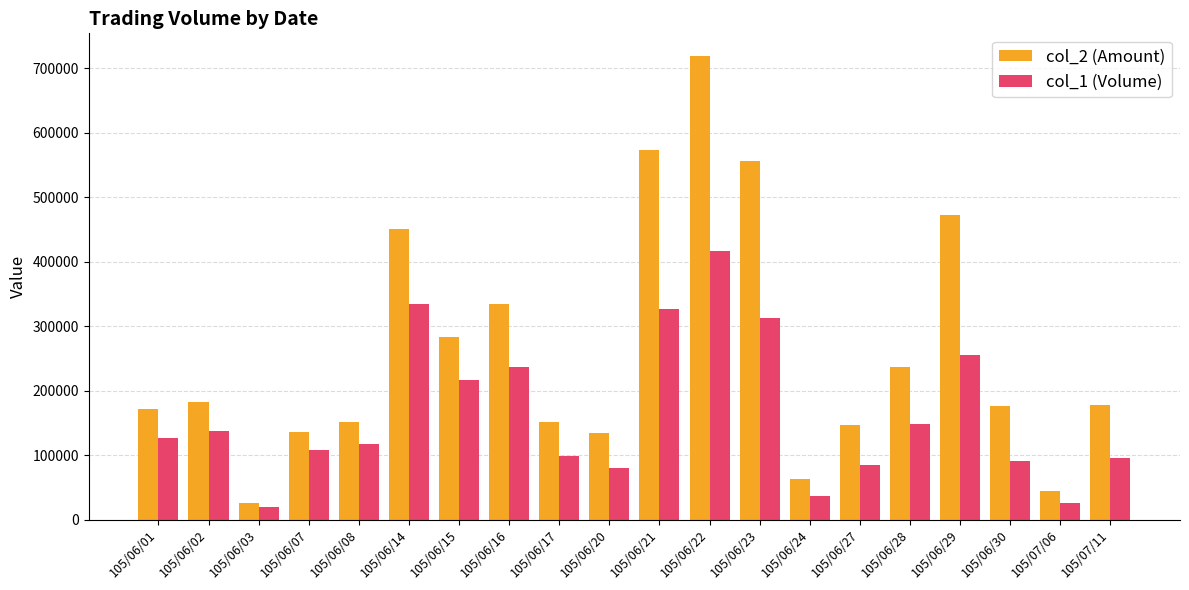

True or false: col_1 (Volume) has a value of 148000 at 105/06/28.

True